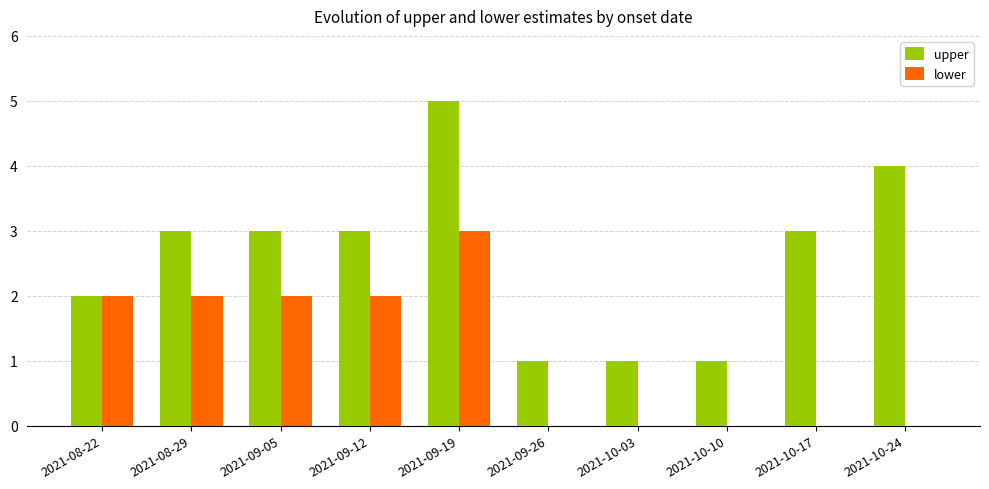

Is it true that lower equals -2 at 2021-10-24?

False